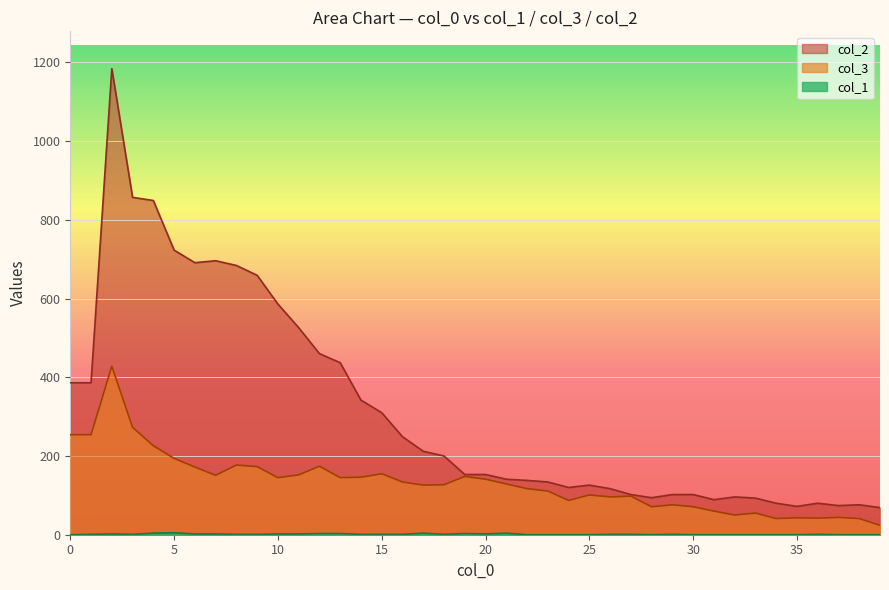

What is the sum of the col_1 values at 10 and 14?

3